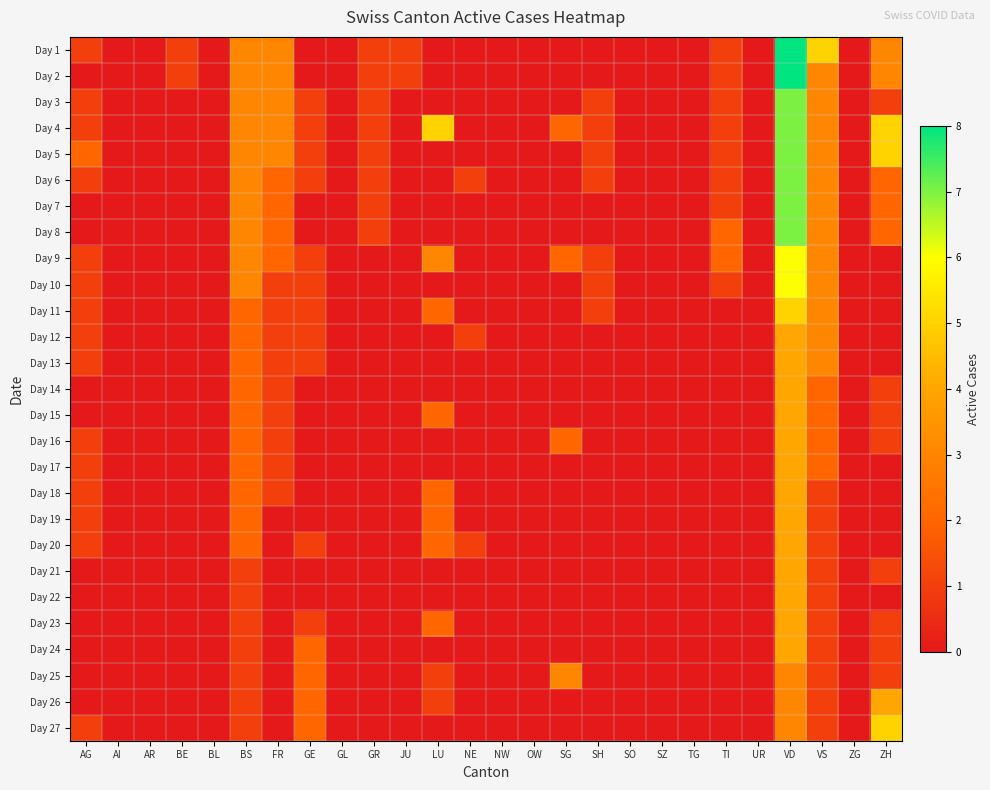

What is the total value across all series at JU?

2